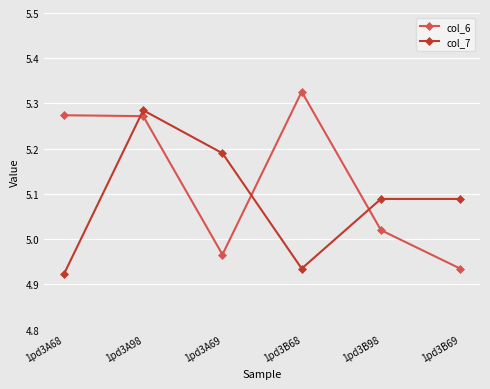

Where does the col_6 series first go above 5?

1pd3A68